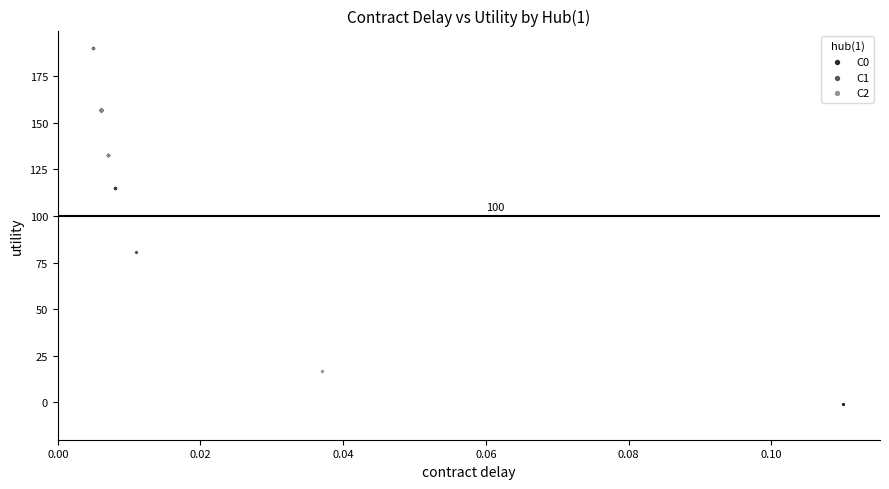

Which series has the largest Y range (max minus min)?

C0